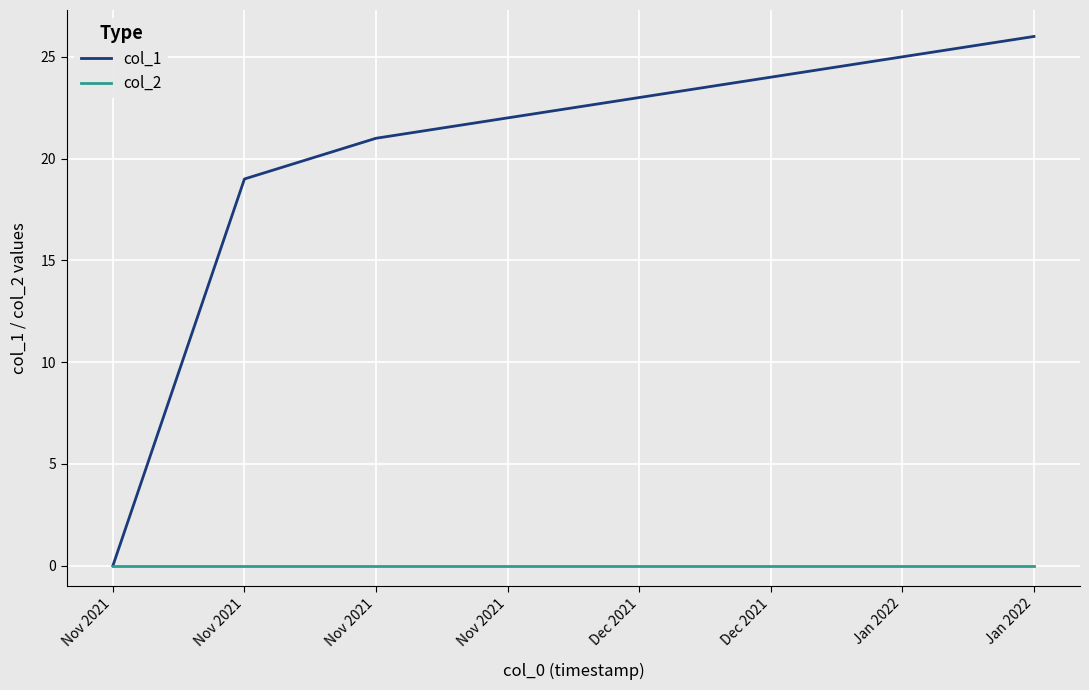

What are all the series names shown in the legend?

col_1, col_2